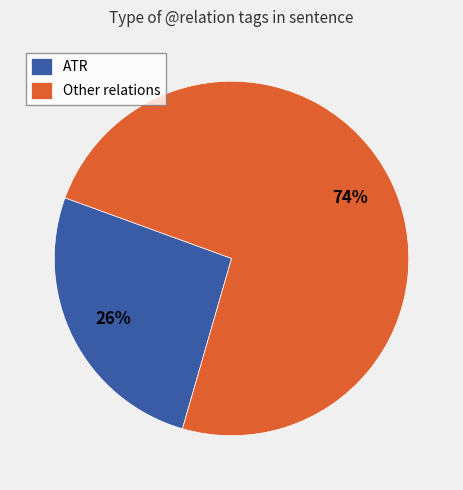

True or false: Other relations accounts for 64% of the total.

False